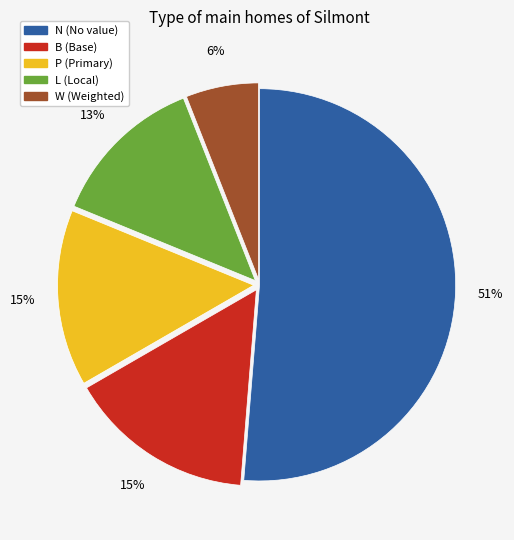

Does any single category account for the majority?

Yes